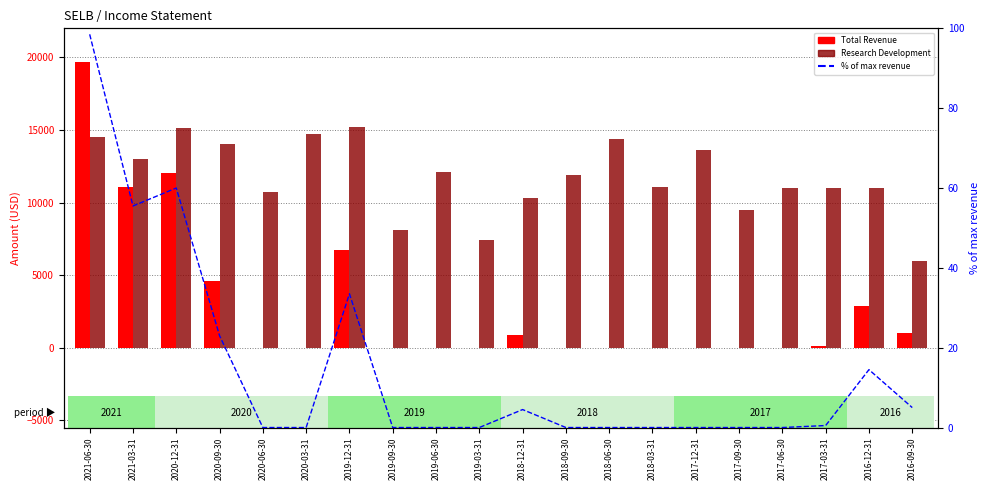

How many positive values does the % of max revenue series have?

9